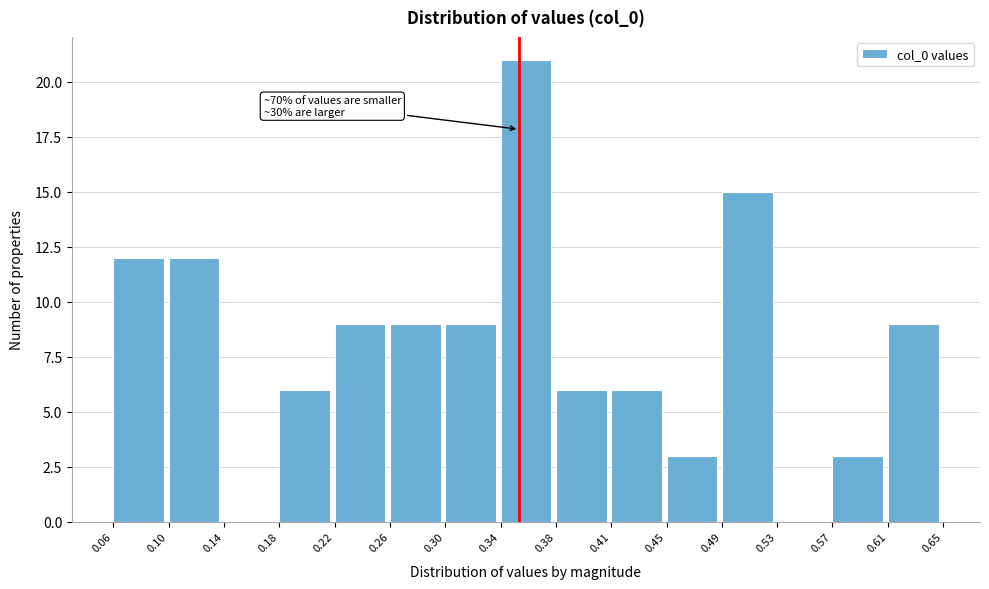

Which range on the x-axis has the tallest bar?

0.34 to 0.38